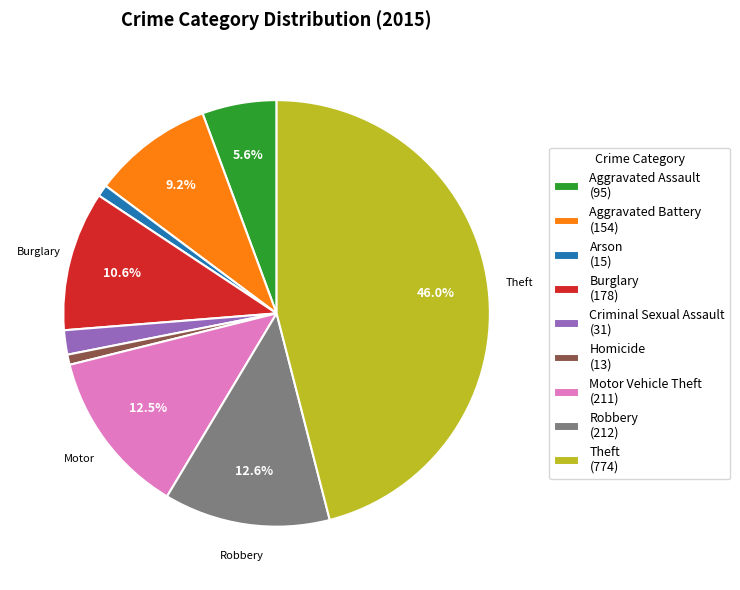

Is there any slice that represents more than half of the pie?

No